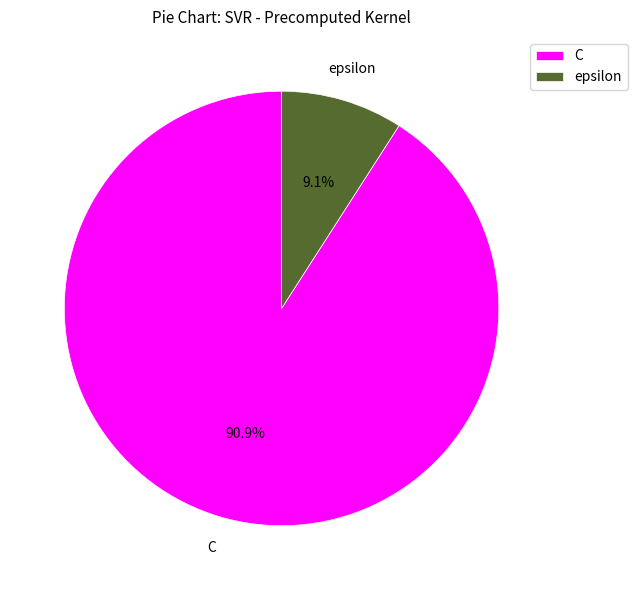

Rank the categories by value from highest to lowest.

C, epsilon